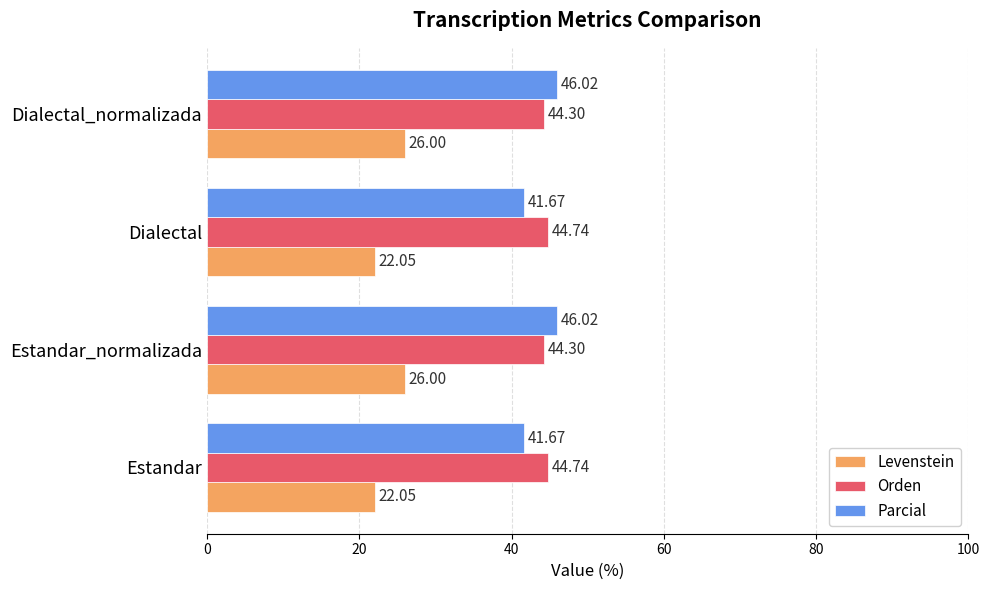

Which series has the largest range (max minus min)?

Parcial